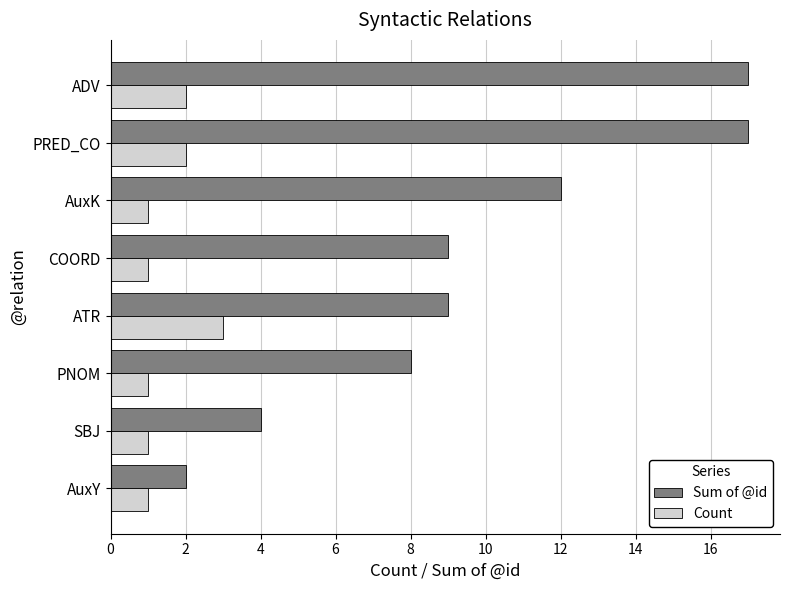

Which series has the largest total across all categories?

Sum of @id